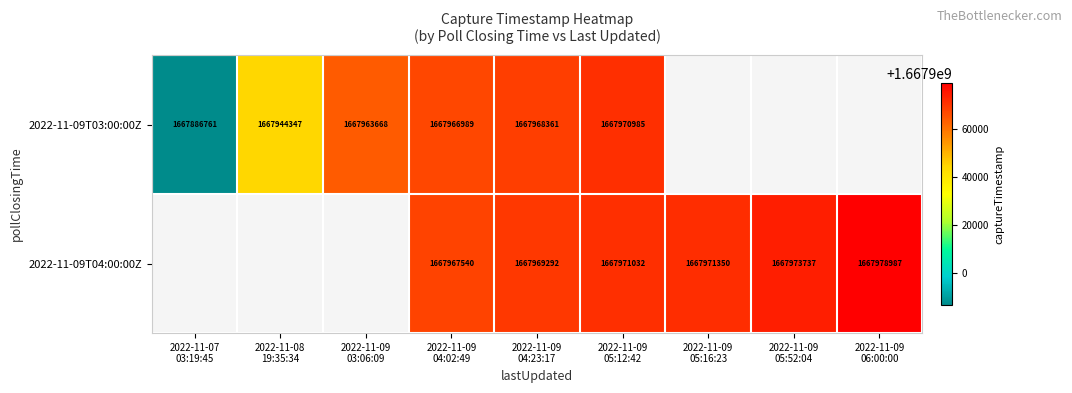

How many values in the 2022-11-09T03:00:00Z series exceed 1667968361?

1